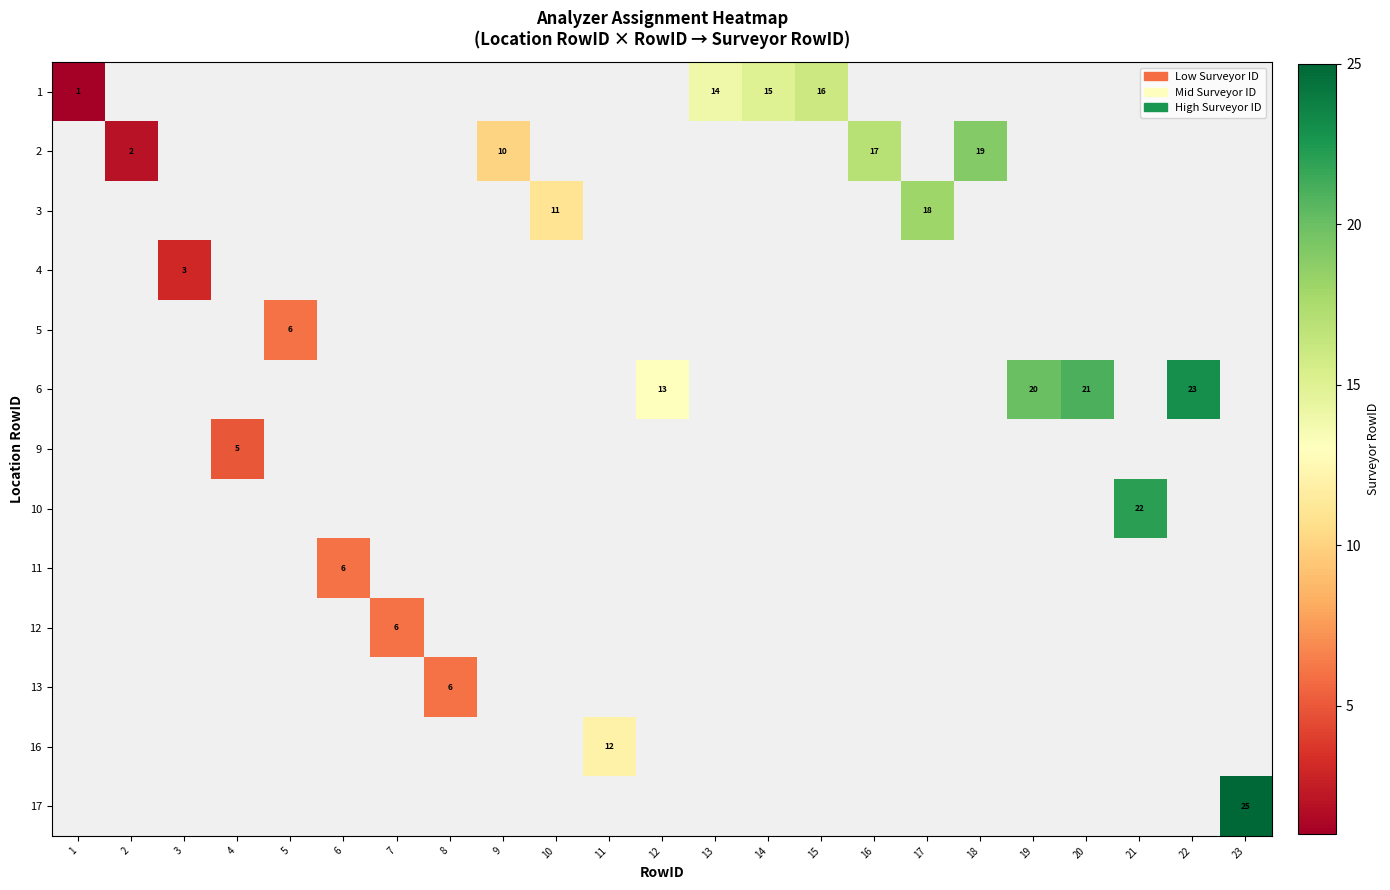

Rank the categories by 10 value from lowest to highest.

1, 2, 3, 4, 5, 6, 7, 8, 9, 10, 11, 12, 13, 14, 15, 16, 17, 18, 19, 20, 21, 22, 23